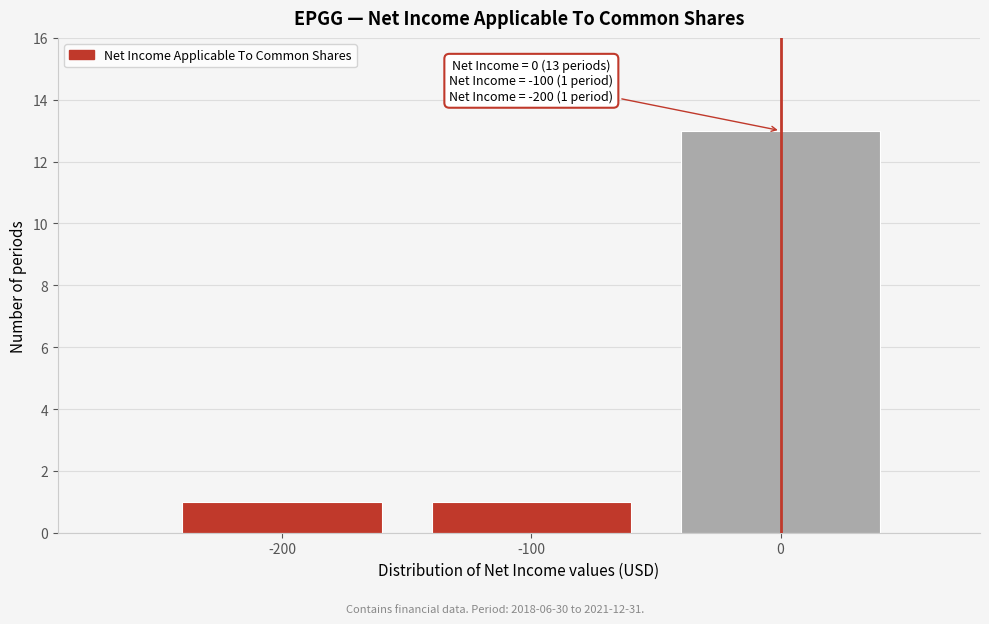

Reading left to right, extract all data points from this chart.

-200=1	-100=1	0=13